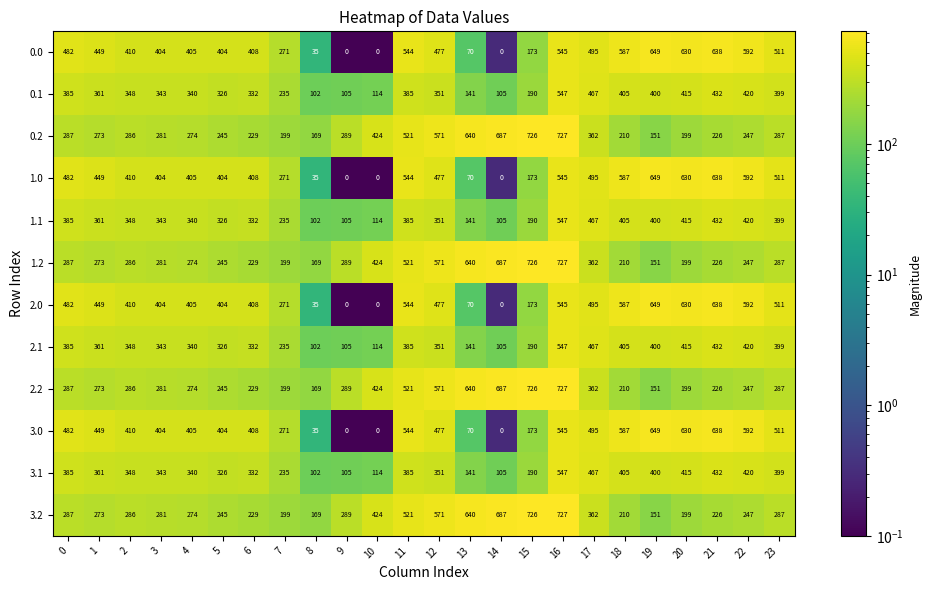

What is the sum of all 3.2 values?

8510